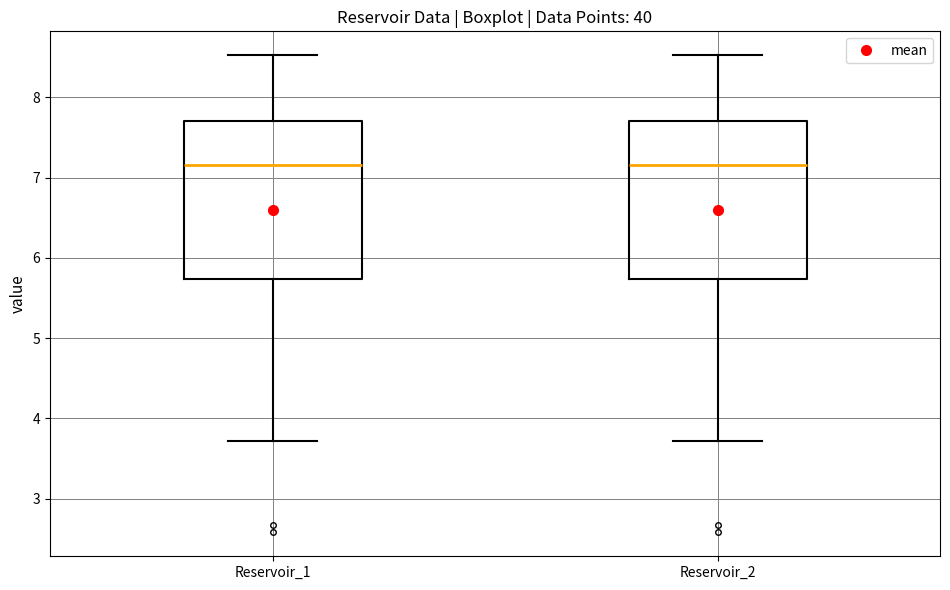

Reading left to right, transcribe this box plot: for each box, give where its median line is, the range the box spans, and where its two whiskers end, as read against the y-axis. The values are not printed on the chart, so give them approximately, as read against the axis.

Reservoir_1: median 7.2, box 5.7 to 7.7, whiskers 3.7 to 8.5
Reservoir_2: median 7.2, box 5.7 to 7.7, whiskers 3.7 to 8.5